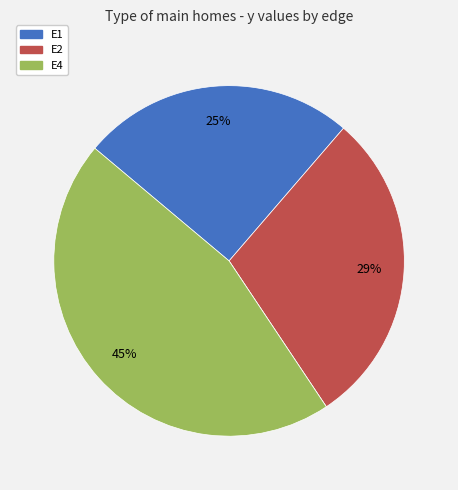

Does any single category account for the majority?

No